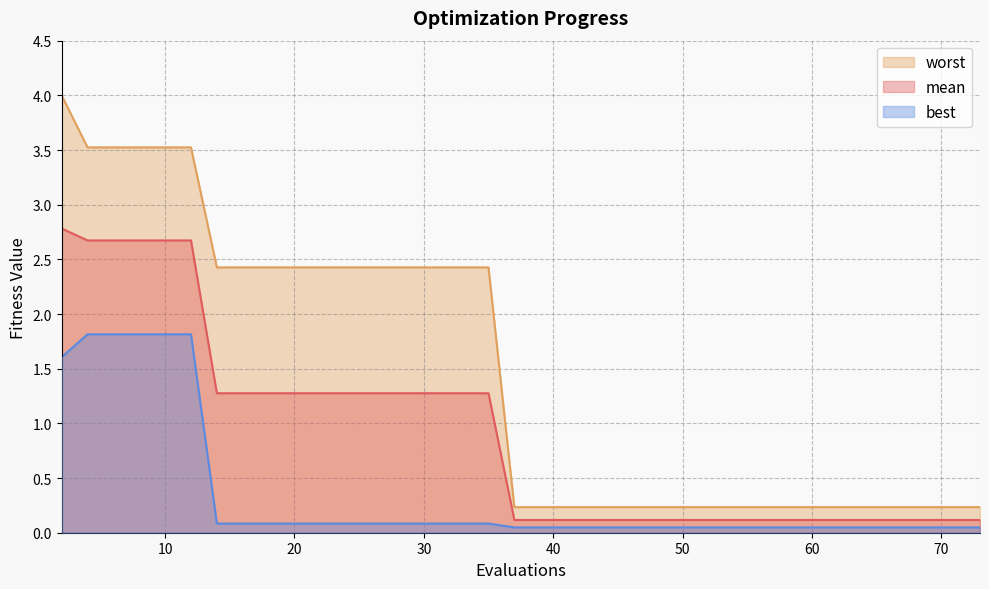

How many lines are shown in the chart?

3